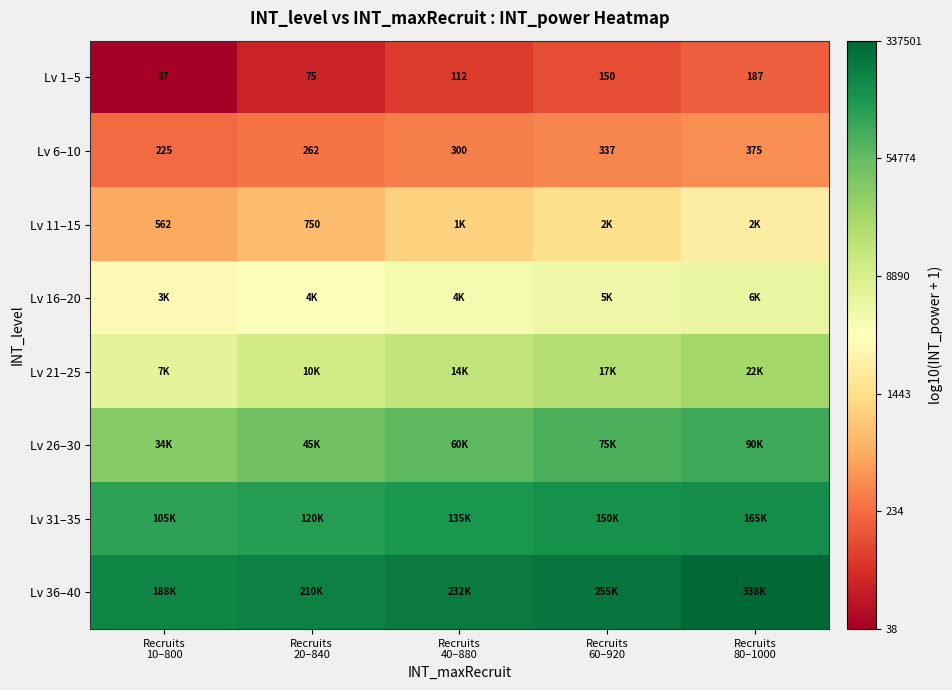

Is the value of Lv 16–20 at Recruits 60–920 greater than the value of Lv 6–10 at Recruits 80–1000?

Yes